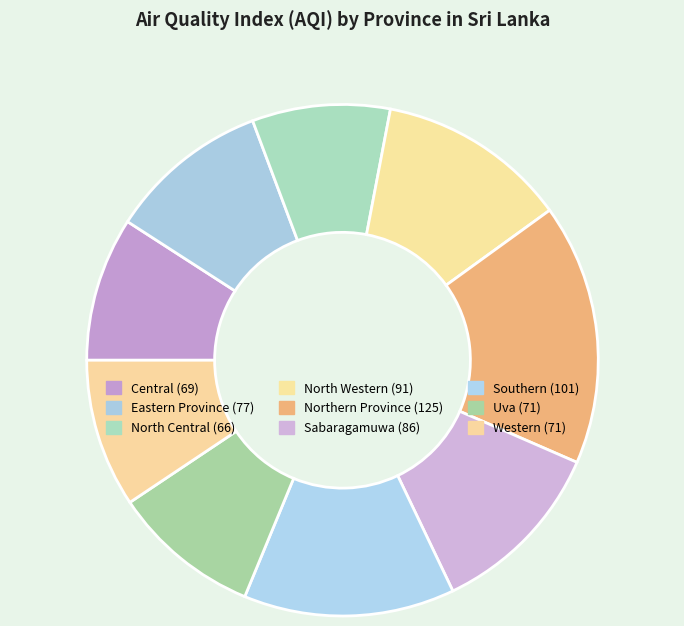

Which slice is the smallest?

North Central